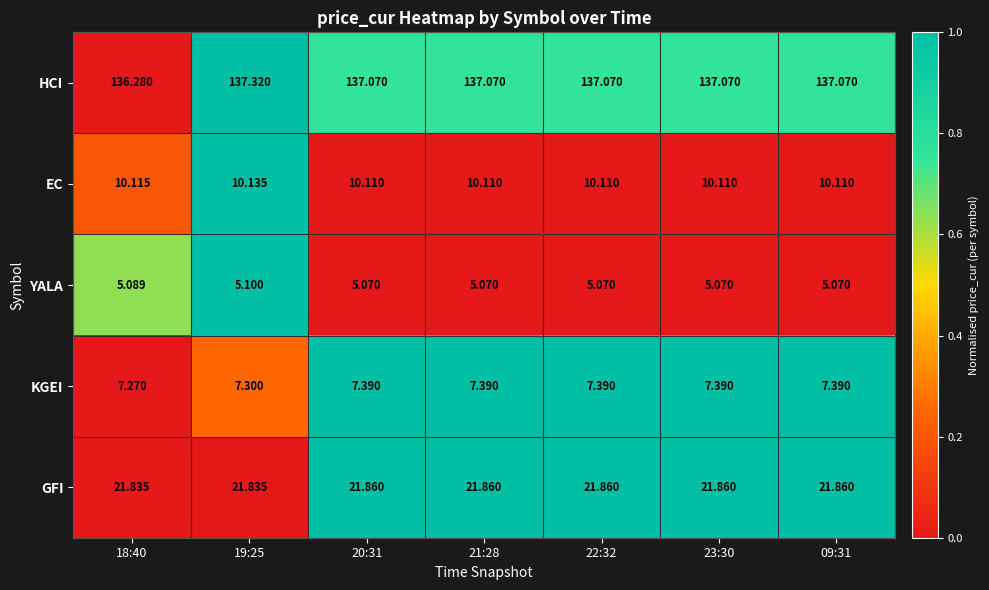

What is the difference between the highest and lowest values at 18:40?

131.2